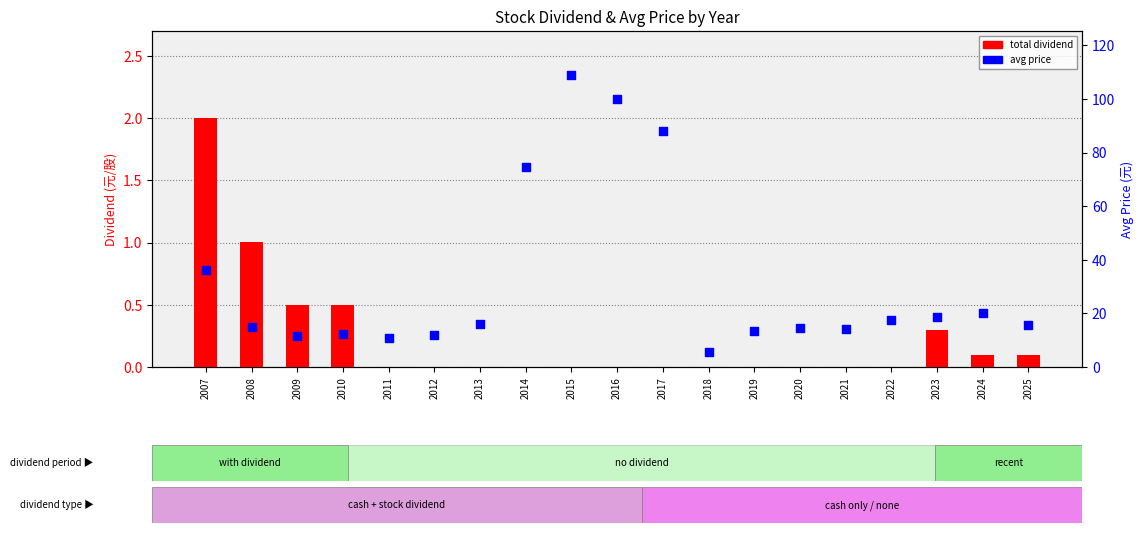

What are all the series names shown in the legend?

total dividend, avg price